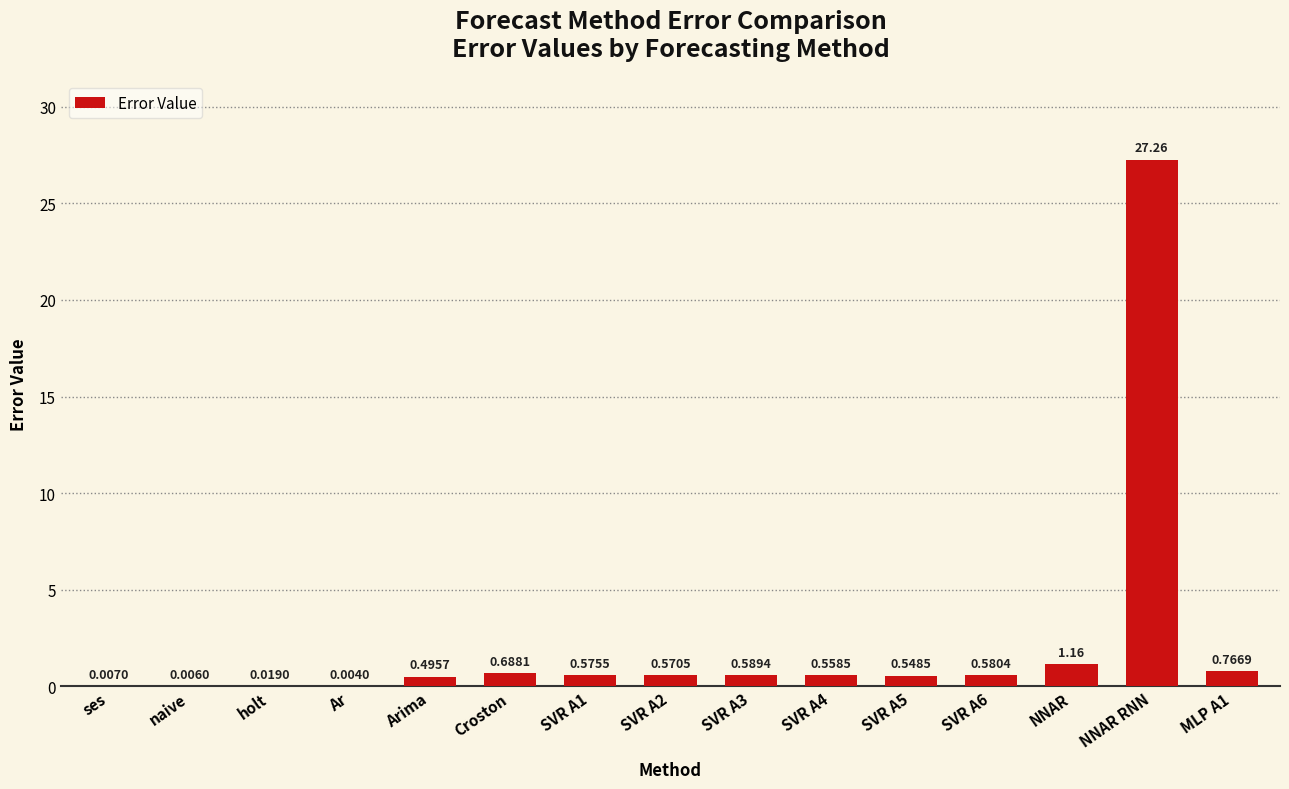

At which category does the chart reach its peak across all series?

NNAR RNN